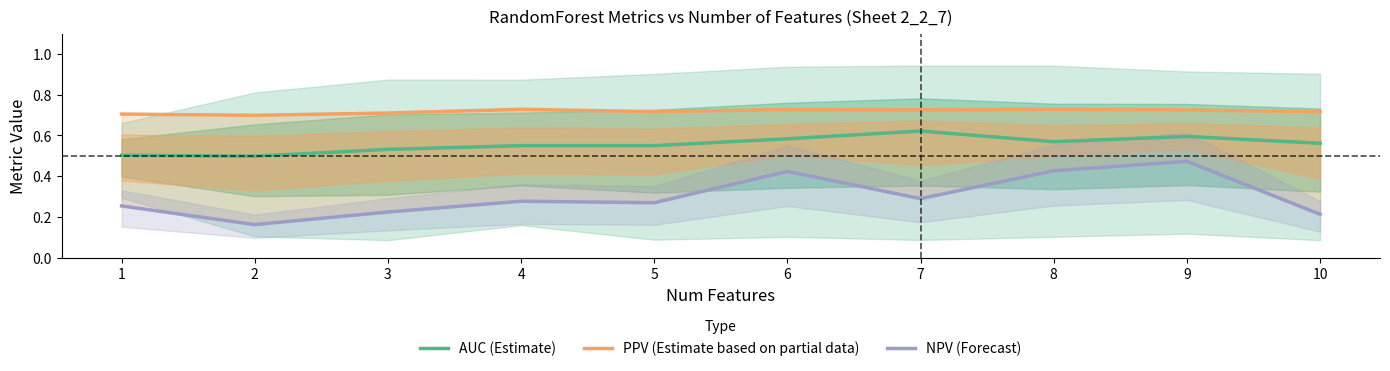

How many AUC (Estimate) values are between 0 and 1?

10